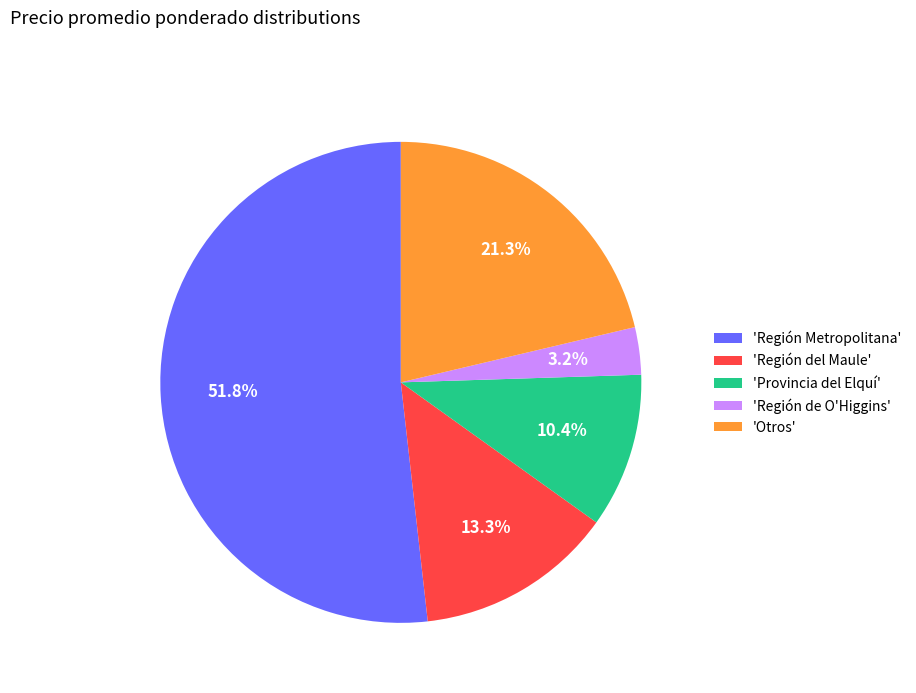

Combined, what portion of the pie is 'Provincia del Elquí' and 'Región Metropolitana'?

62.2%